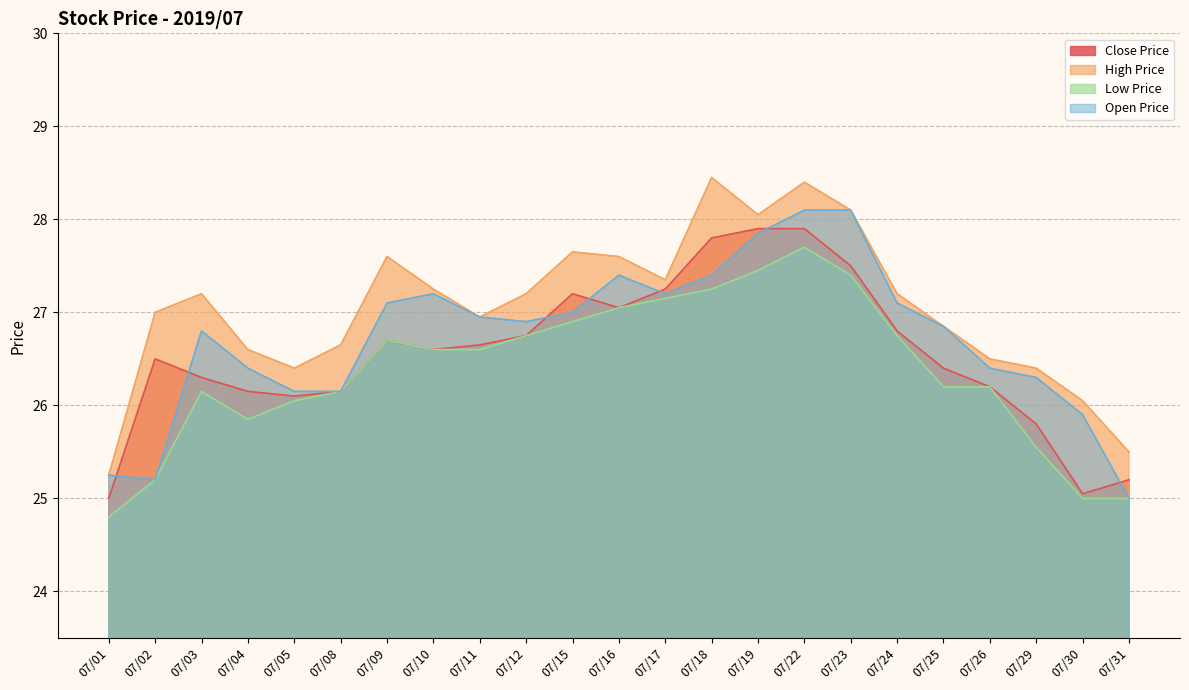

Rank the categories by Close Price value from lowest to highest.

07/01, 07/30, 07/31, 07/29, 07/05, 07/04, 07/08, 07/26, 07/03, 07/25, 07/02, 07/10, 07/11, 07/09, 07/12, 07/24, 07/16, 07/15, 07/17, 07/23, 07/18, 07/19, 07/22